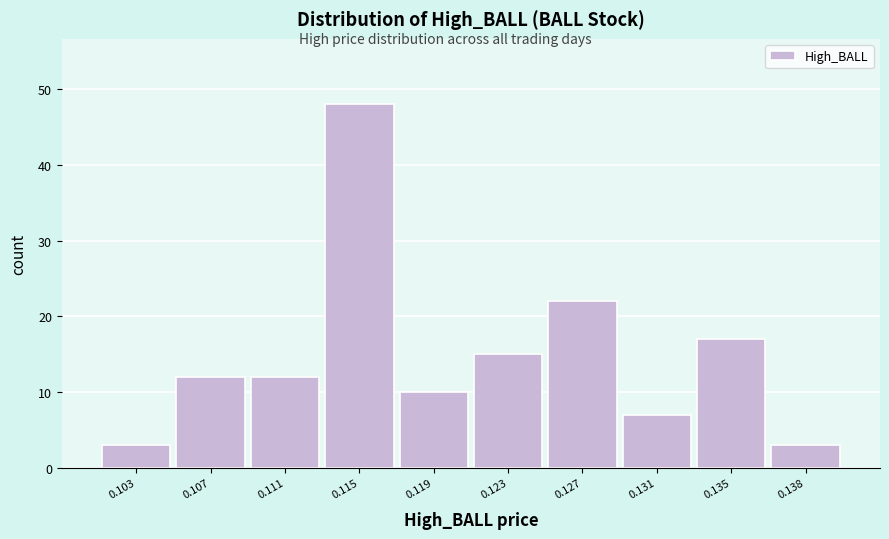

Reading right to left, what are all the values shown in this chart?

3	17	7	22	15	10	48	12	12	3